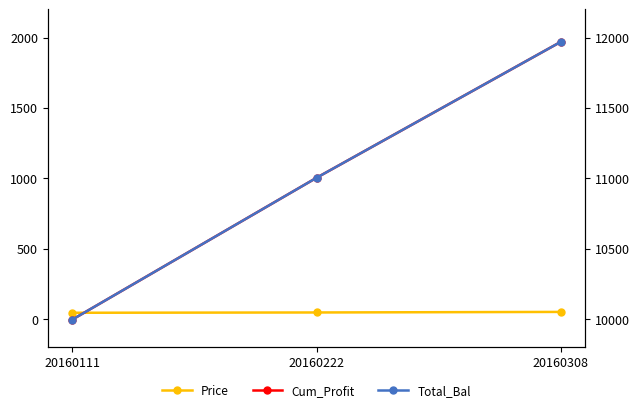

What is the difference between the maximum and second lowest values in the Price series?

3.9